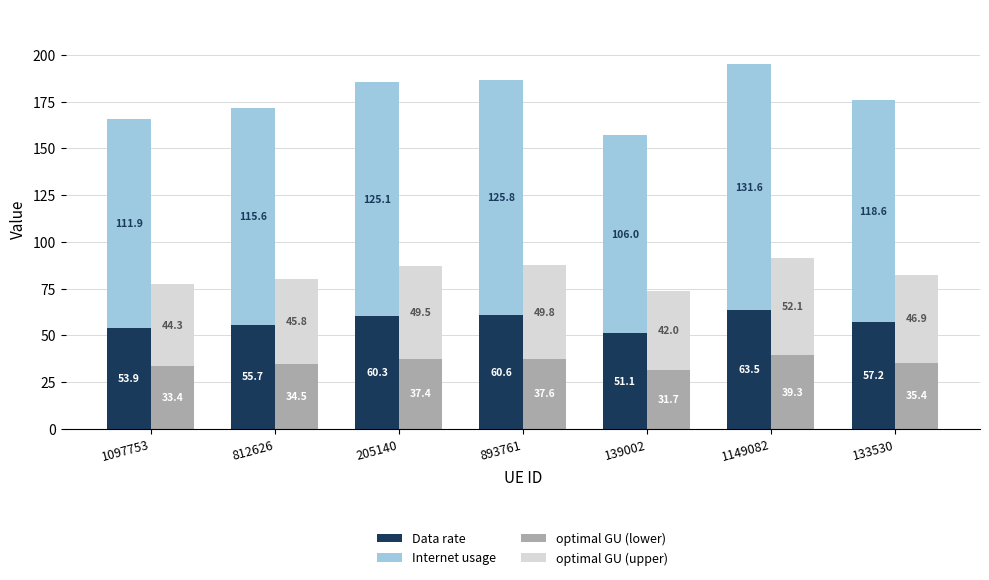

What is the label of the 7th bar from the right?

1097753